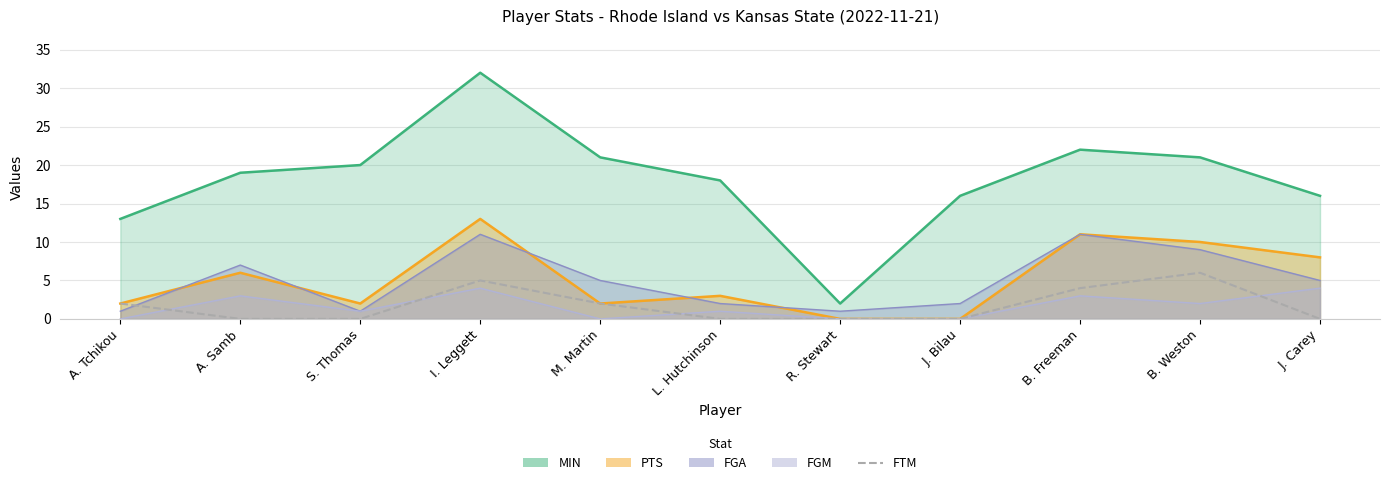

The value at J. Bilau is 0. True or false?

True